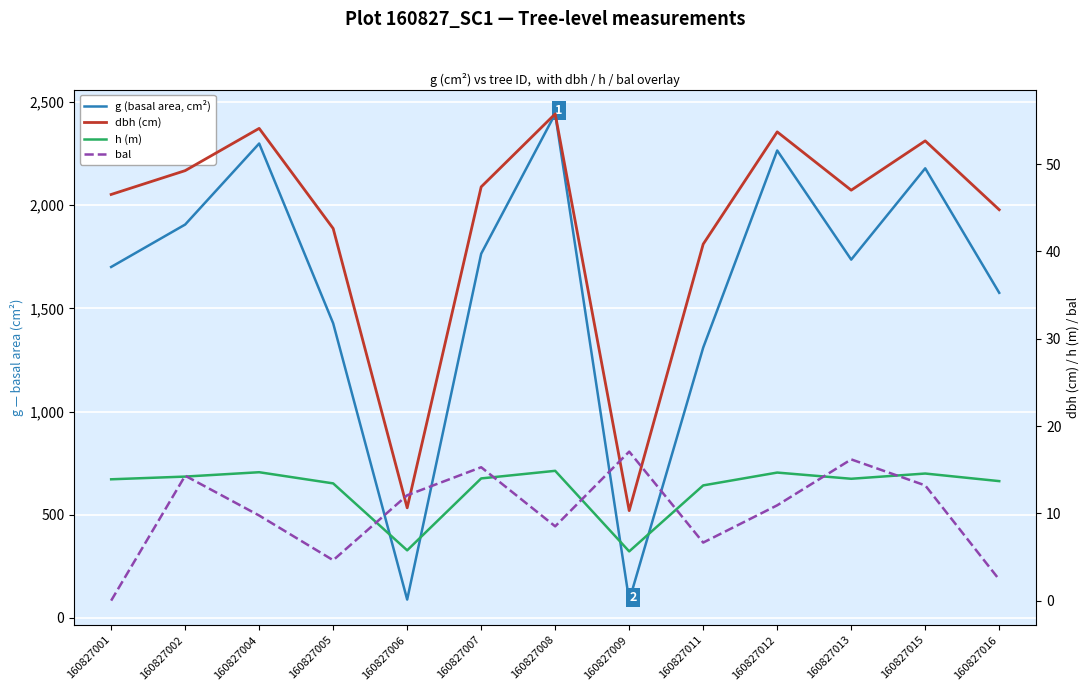

How many series are shown in this chart?

4